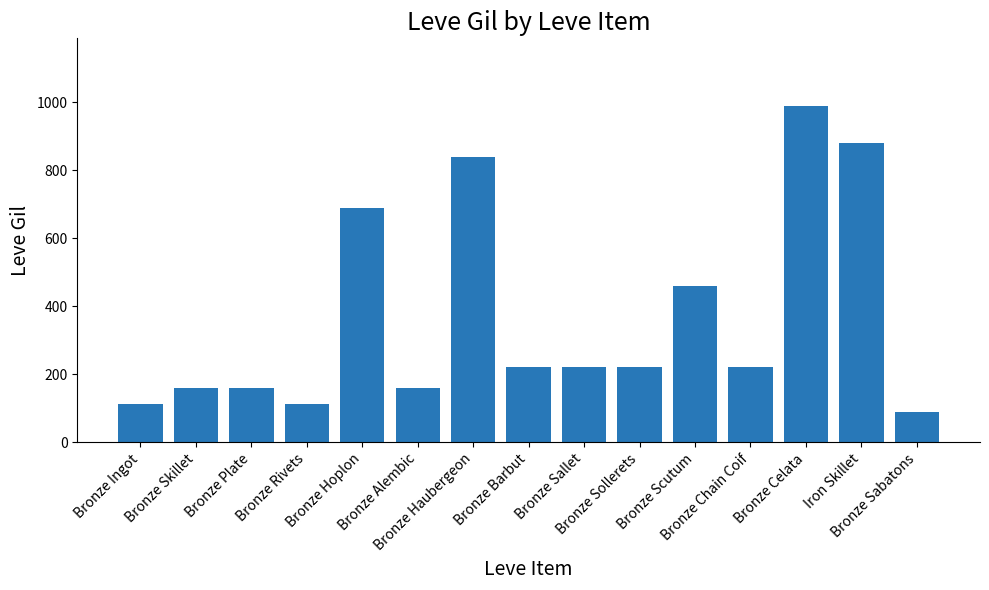

At which label does the data first exceed 220?

Bronze Hoplon